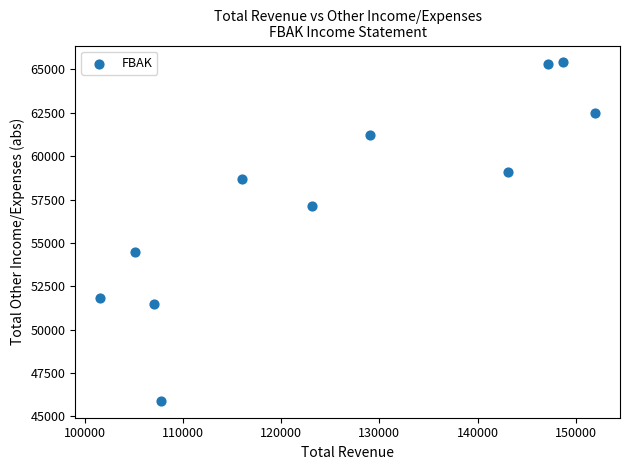

What is the average X value?

125491